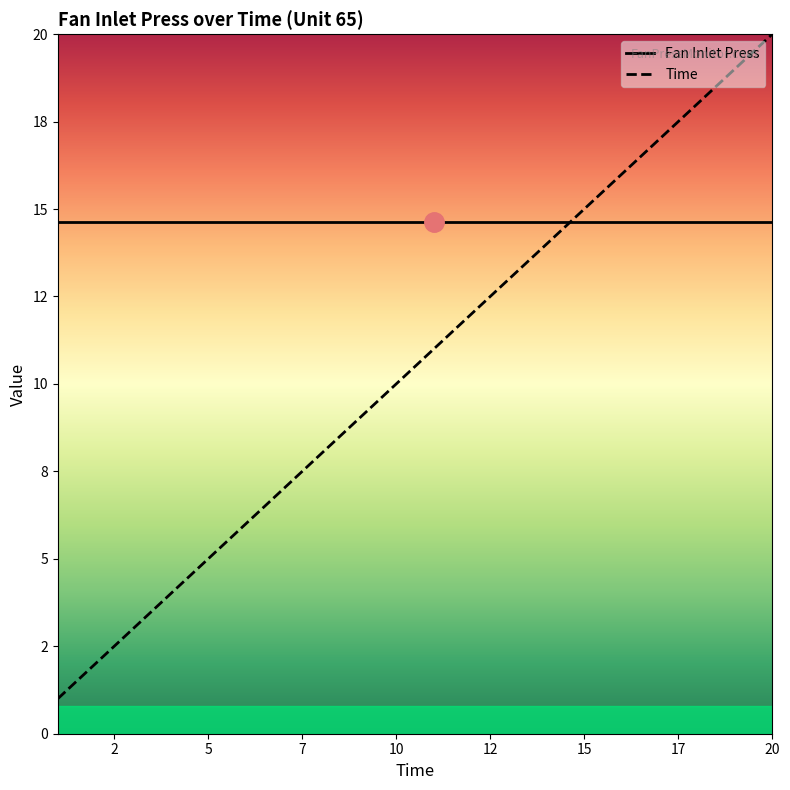

True or false: Time has more than 2 points higher than both neighbors.

False